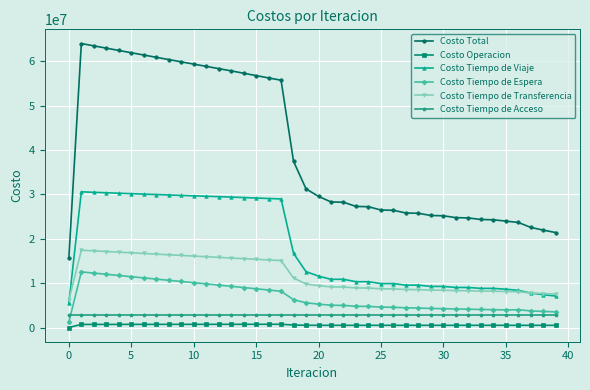

What is the value of the Costo Tiempo de Transferencia point at the 35th from the left?

8189612.8